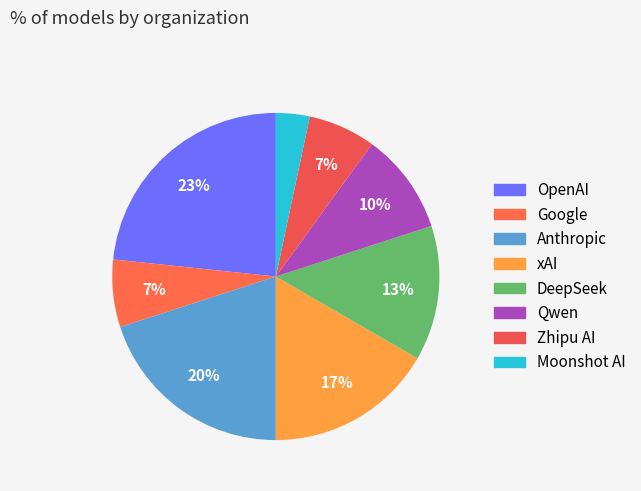

To the nearest percent, what is the average slice percentage?

12%